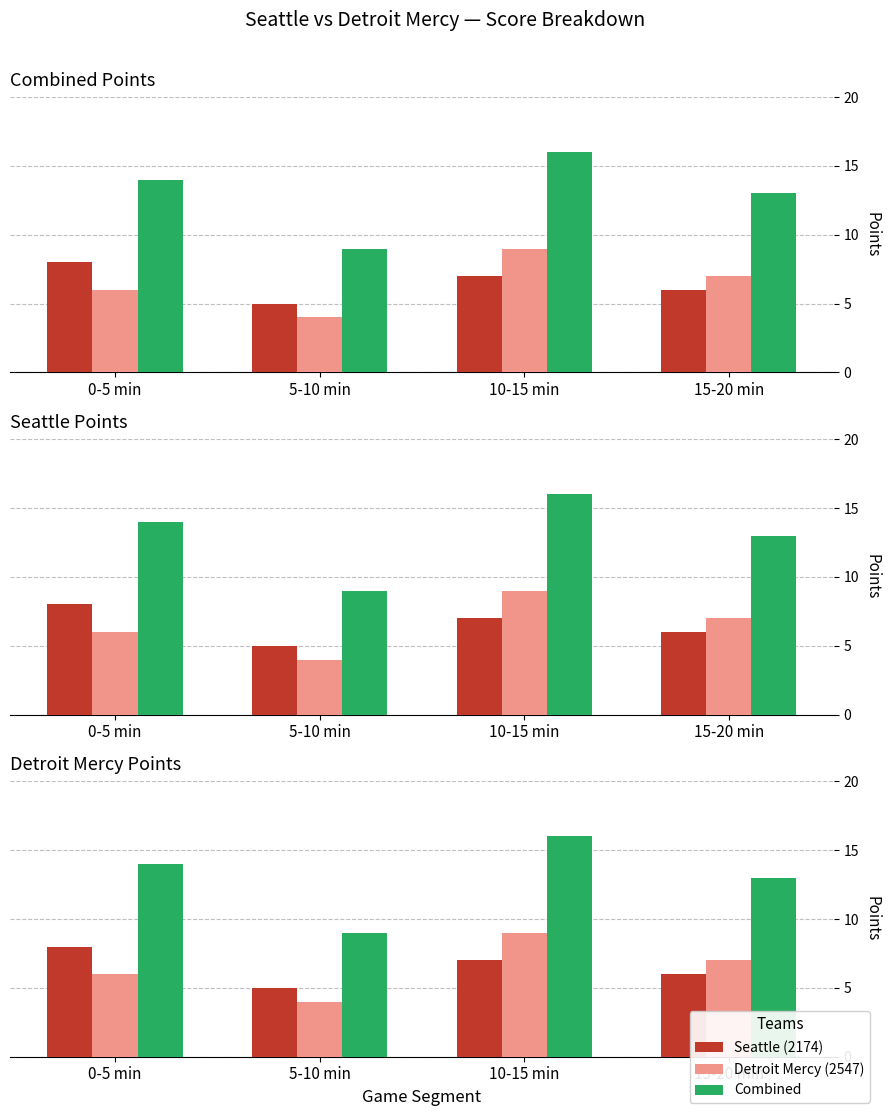

Reading right to left, extract all data points from this chart.

Seattle (2174): 15-20 min=6	10-15 min=7	5-10 min=5	0-5 min=8
Detroit Mercy (2547): 15-20 min=7	10-15 min=9	5-10 min=4	0-5 min=6
Combined: 15-20 min=13	10-15 min=16	5-10 min=9	0-5 min=14